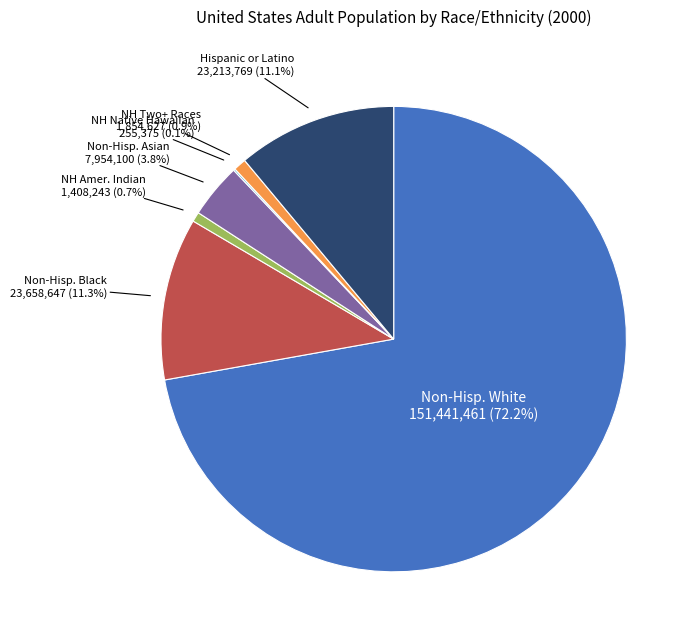

Is there any slice that represents more than half of the pie?

Yes